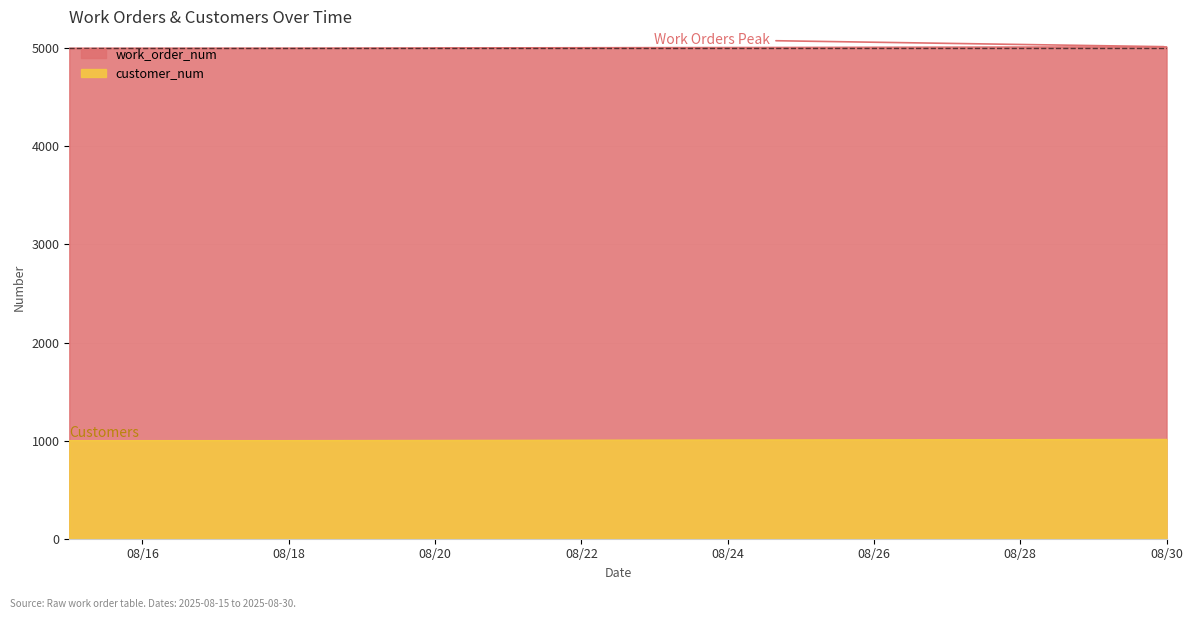

Does the chart display data point markers on the line(s)?

No